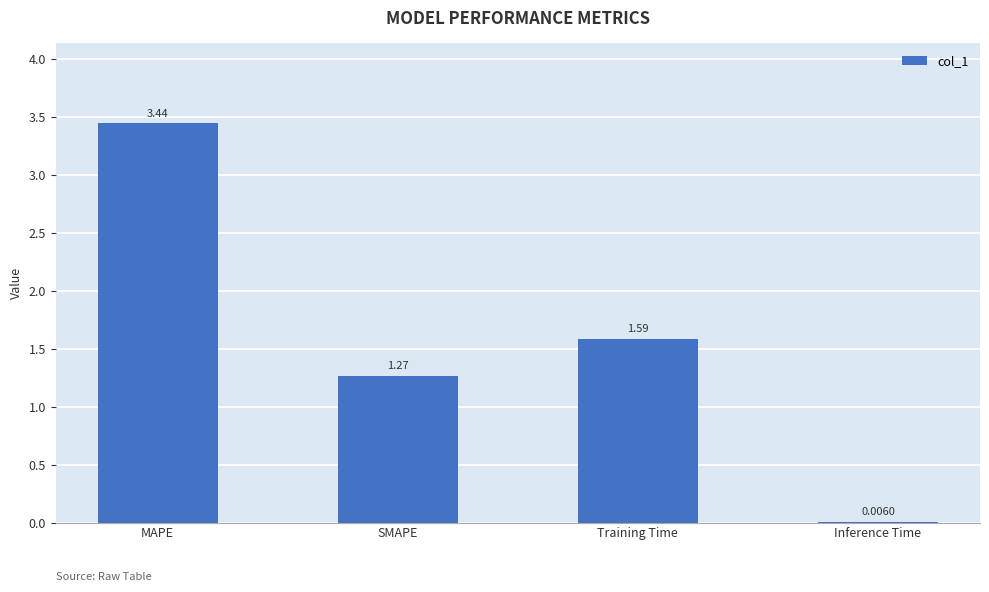

At which category does the chart reach its peak across all series?

MAPE